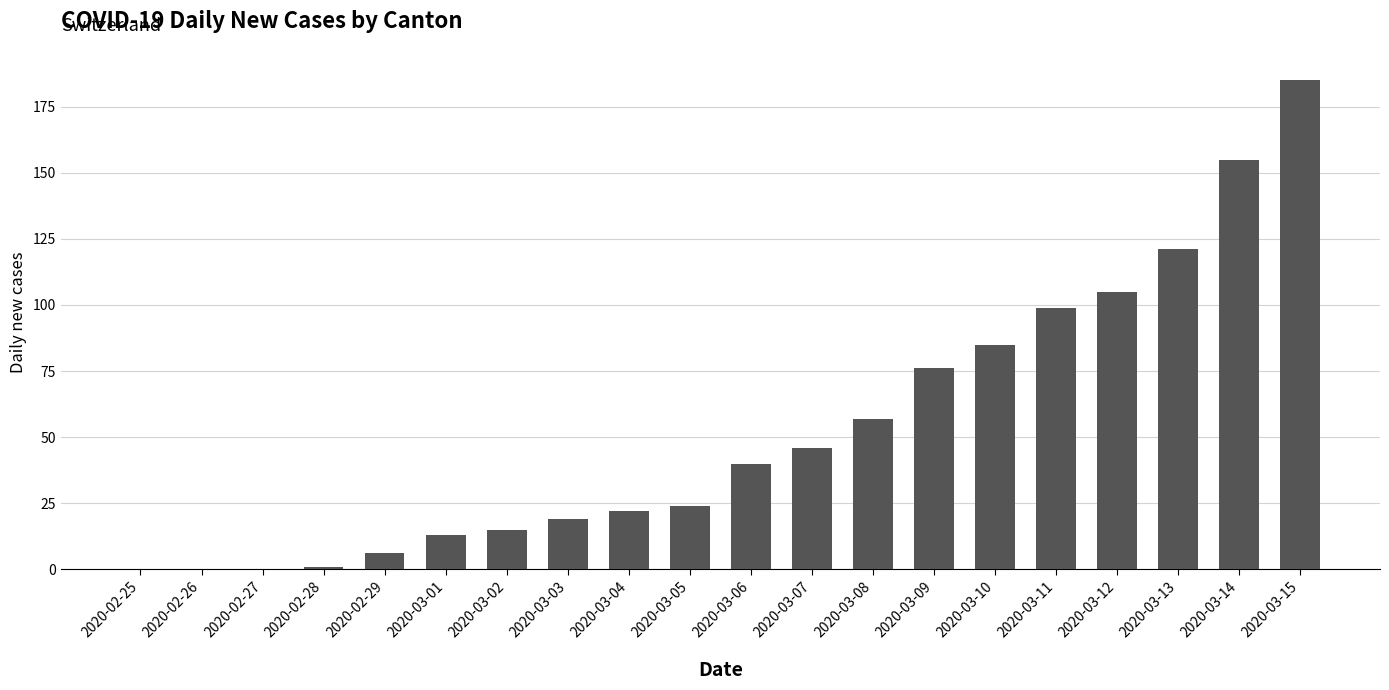

At which category does the chart reach its peak across all series?

2020-03-15